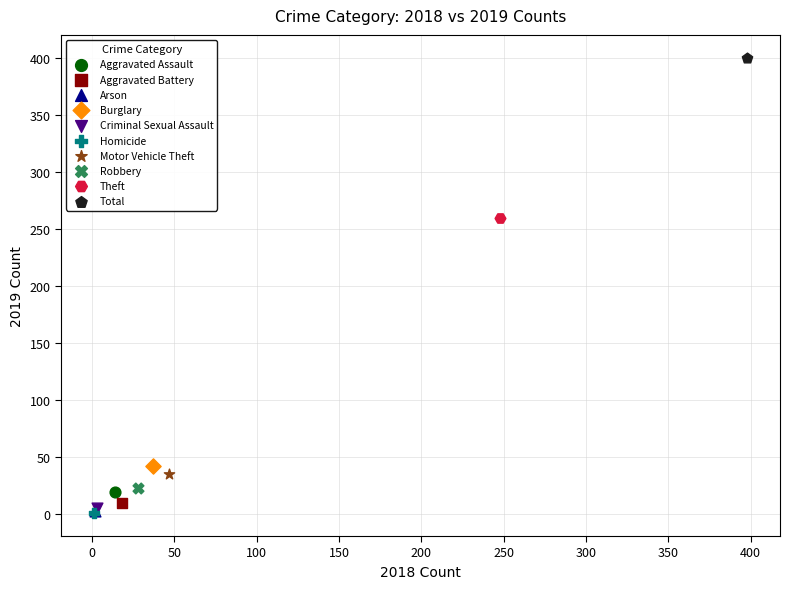

Which series reaches the maximum Y coordinate?

Total